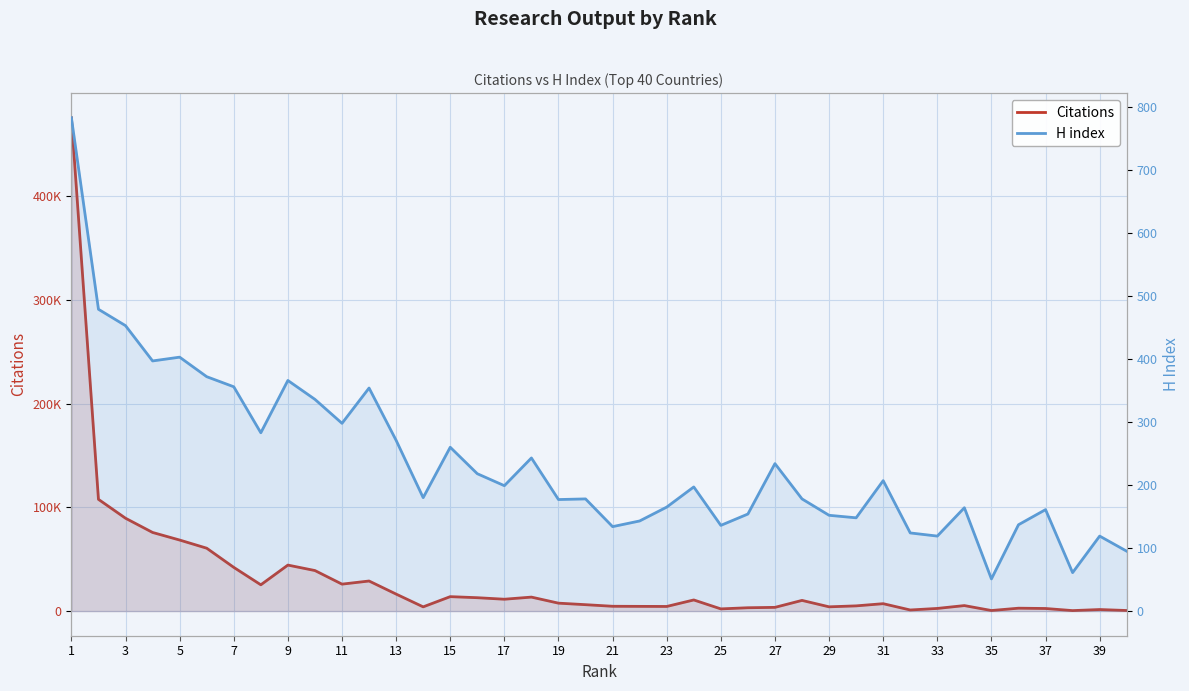

Which has a higher value, 35 or 21?

21